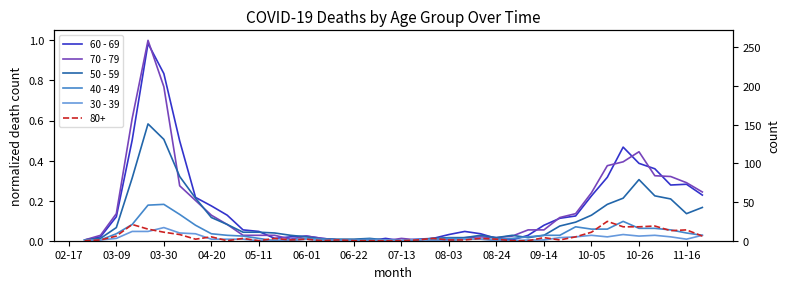

What is the difference between the maximum and minimum values in the 60 - 69 series?

1.0